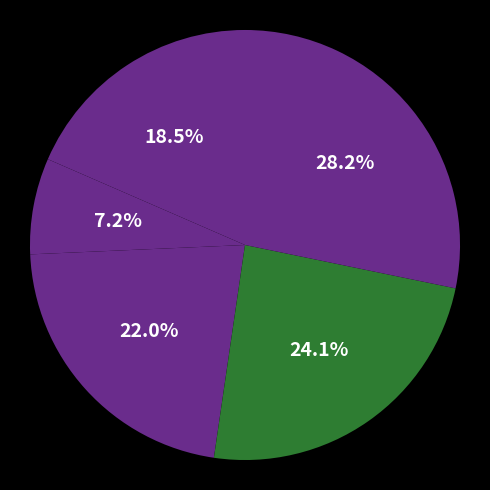

How many slices are in this pie chart?

5